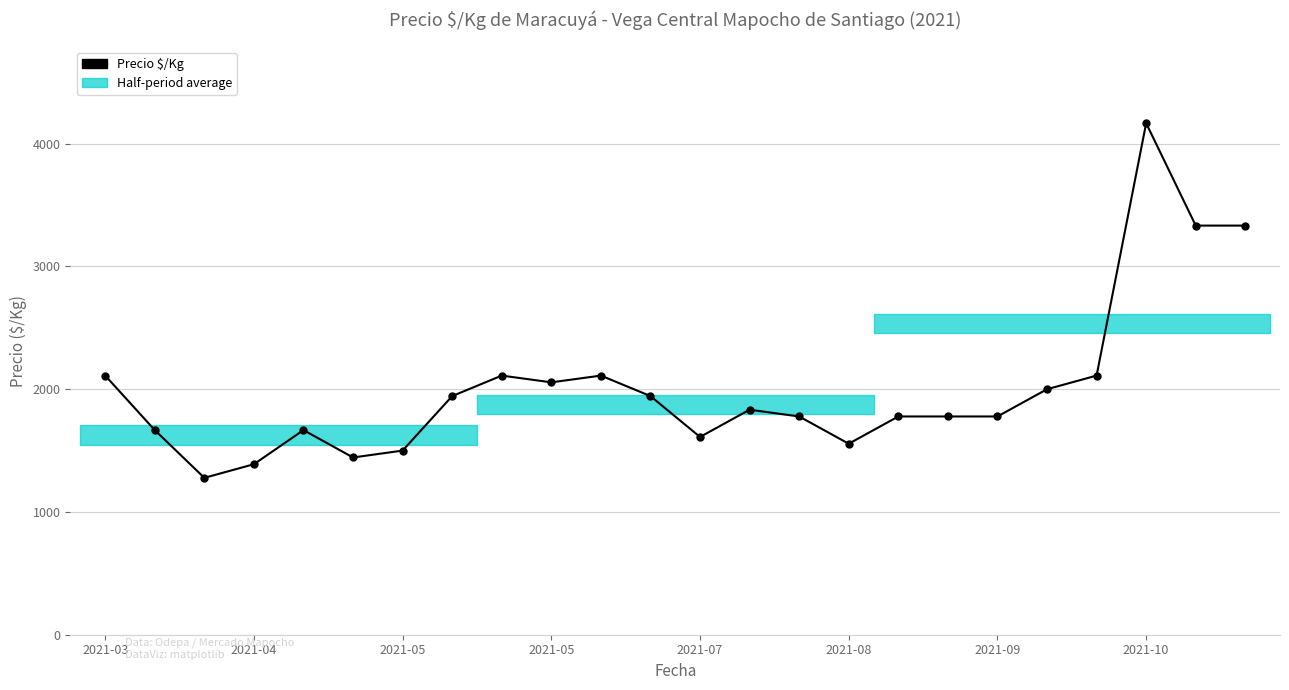

True or false: the data has more than 2 interior local peaks.

True